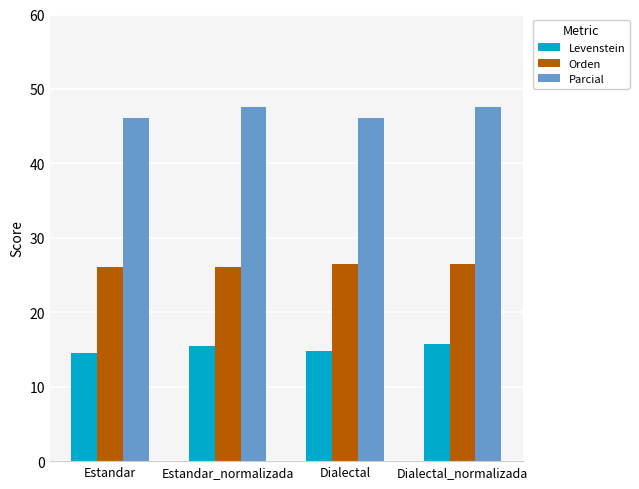

Is the value of Levenstein at Dialectal greater than the value of Parcial at Estandar_normalizada?

No